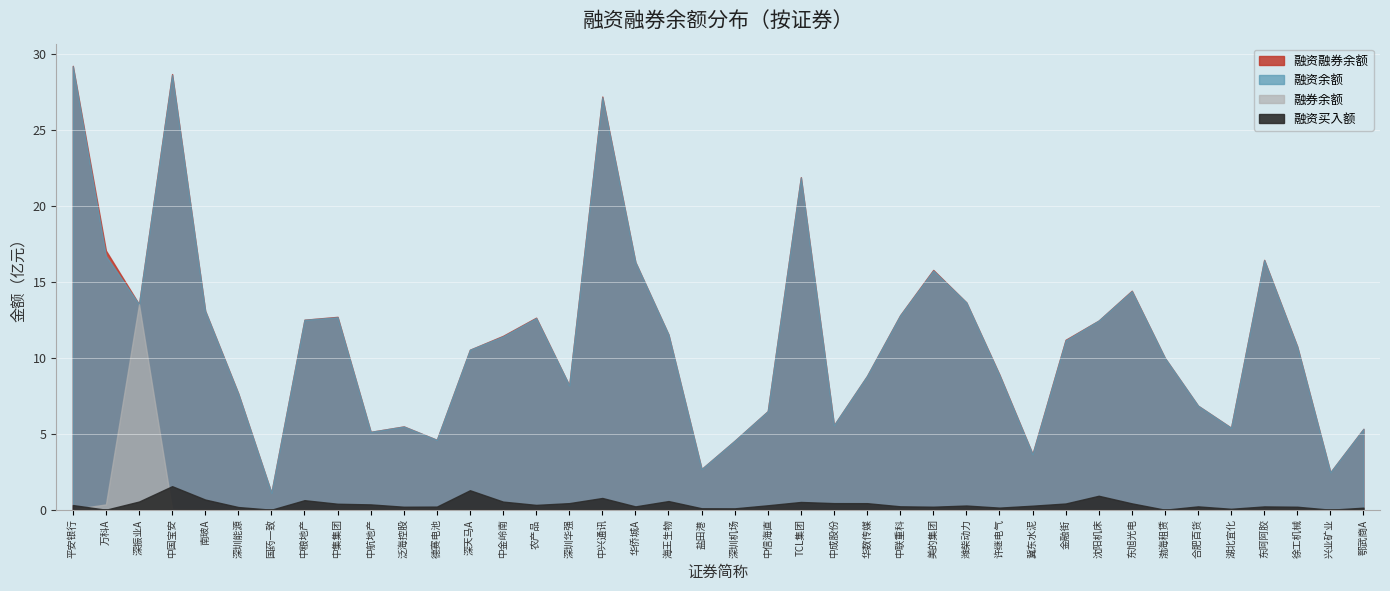

The 融资买入额 series shows 6049654 at 35. True or false?

True